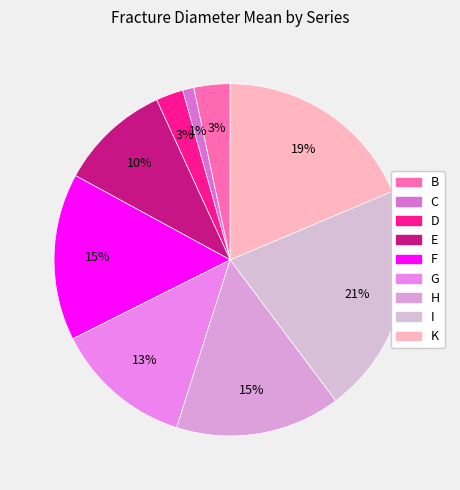

How many segments does this pie chart have?

9